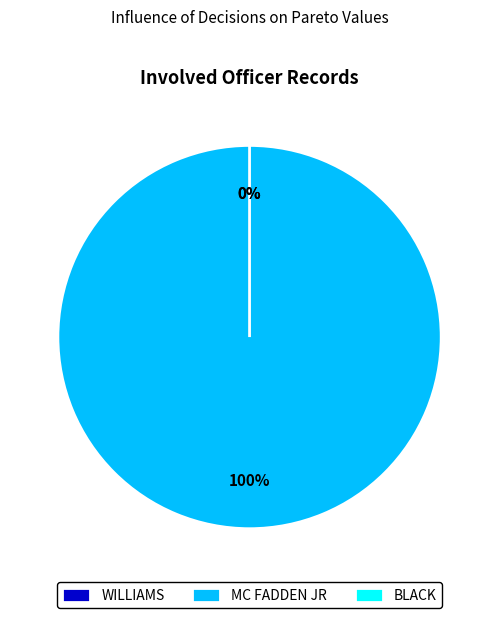

True or false: WILLIAMS accounts for 0% of the total.

True